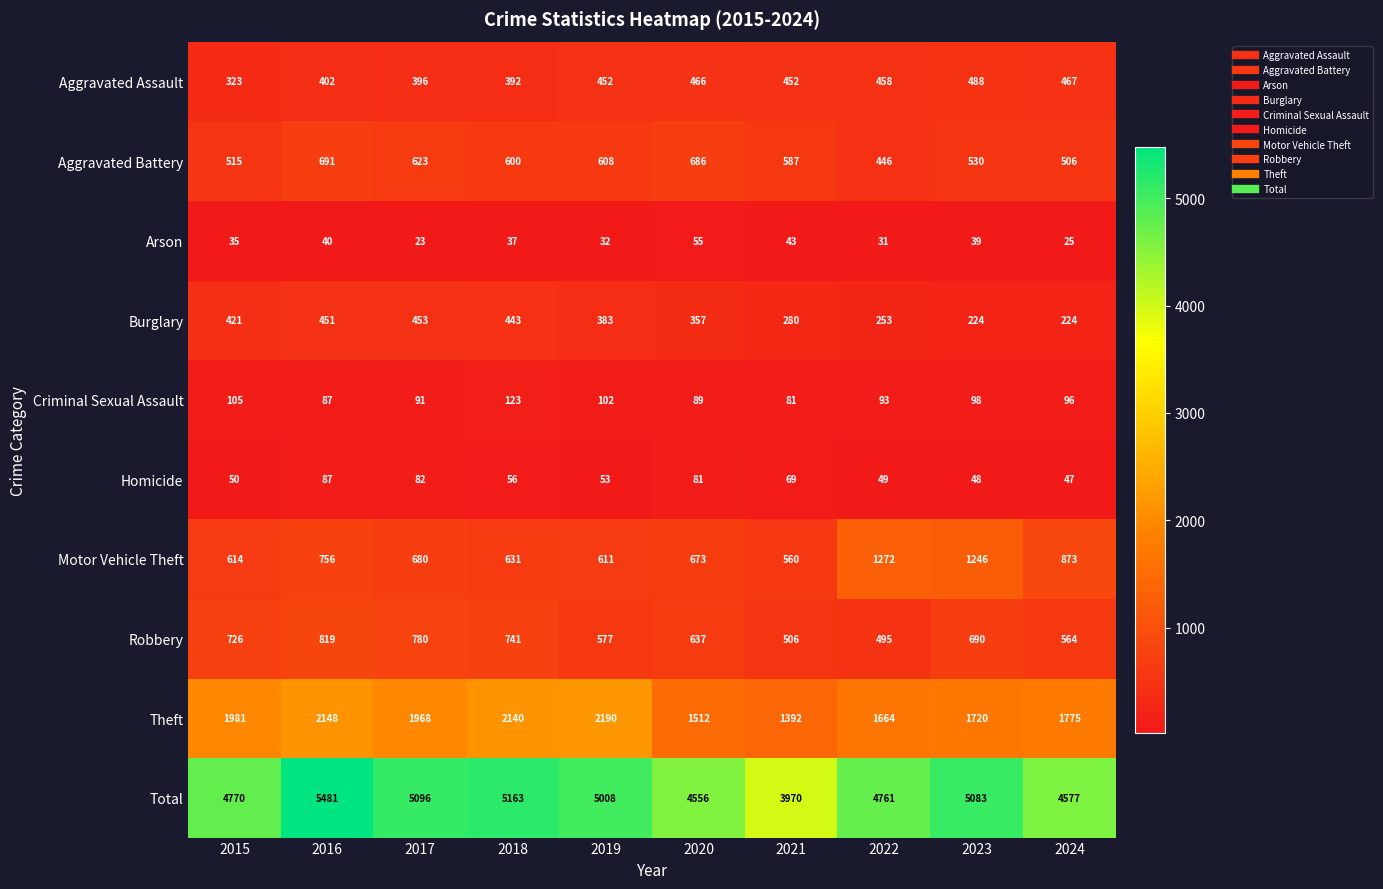

The value of Total at 2015 is 4770. True or false?

True